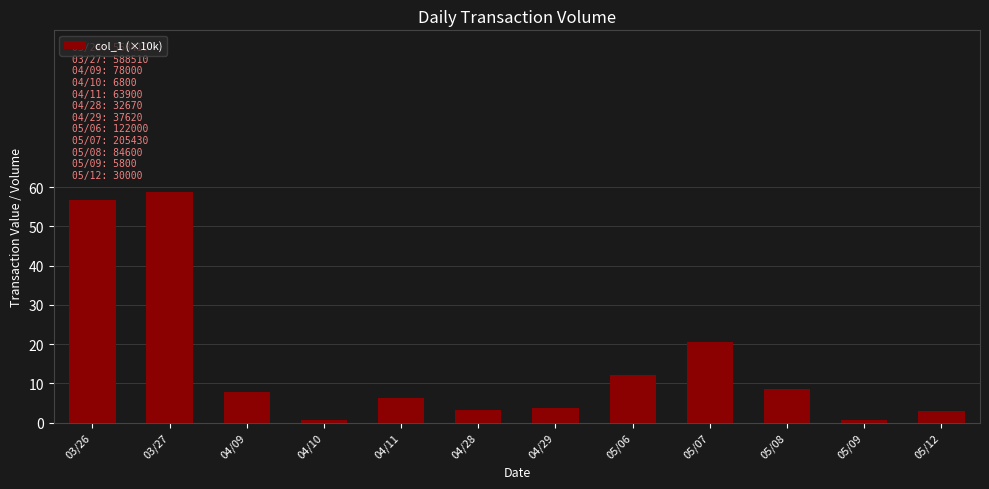

What is the sum of all values?

182.4